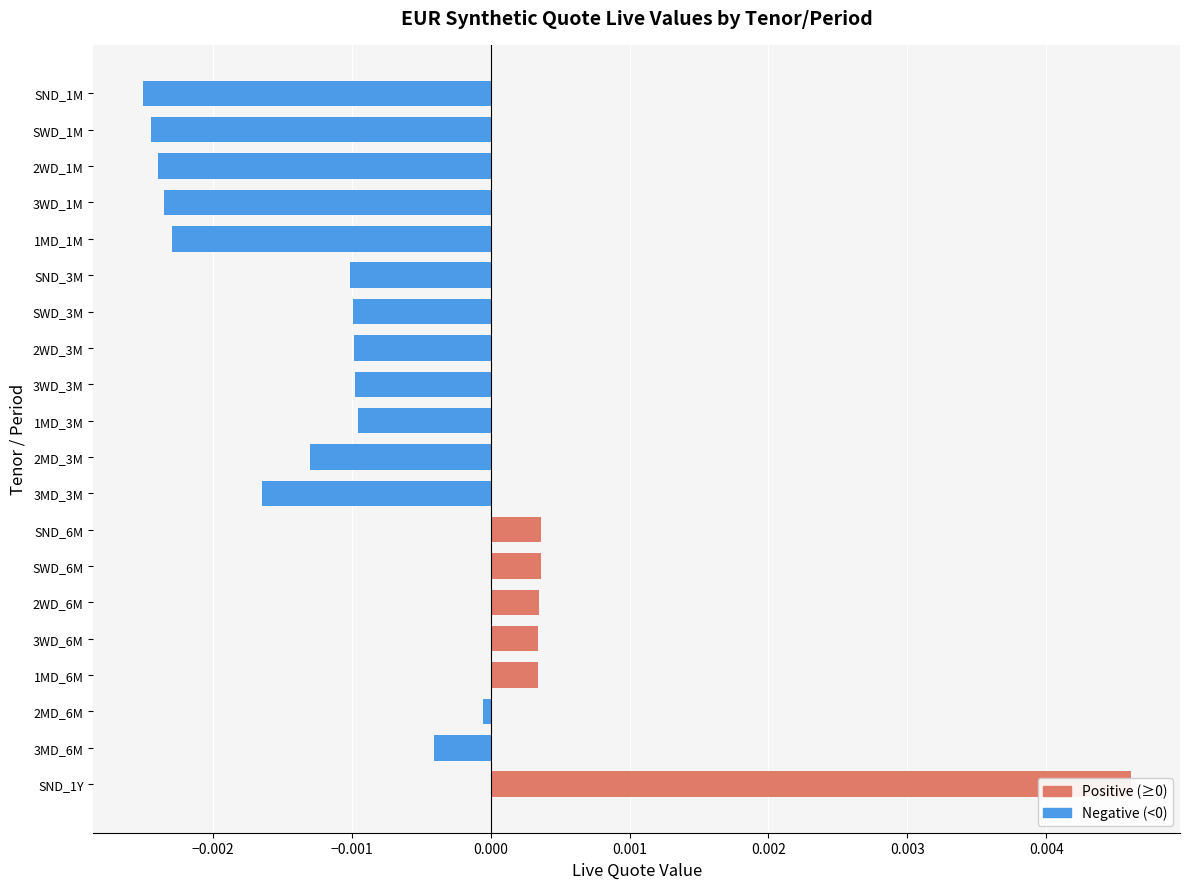

How many data points are less than 0?

14